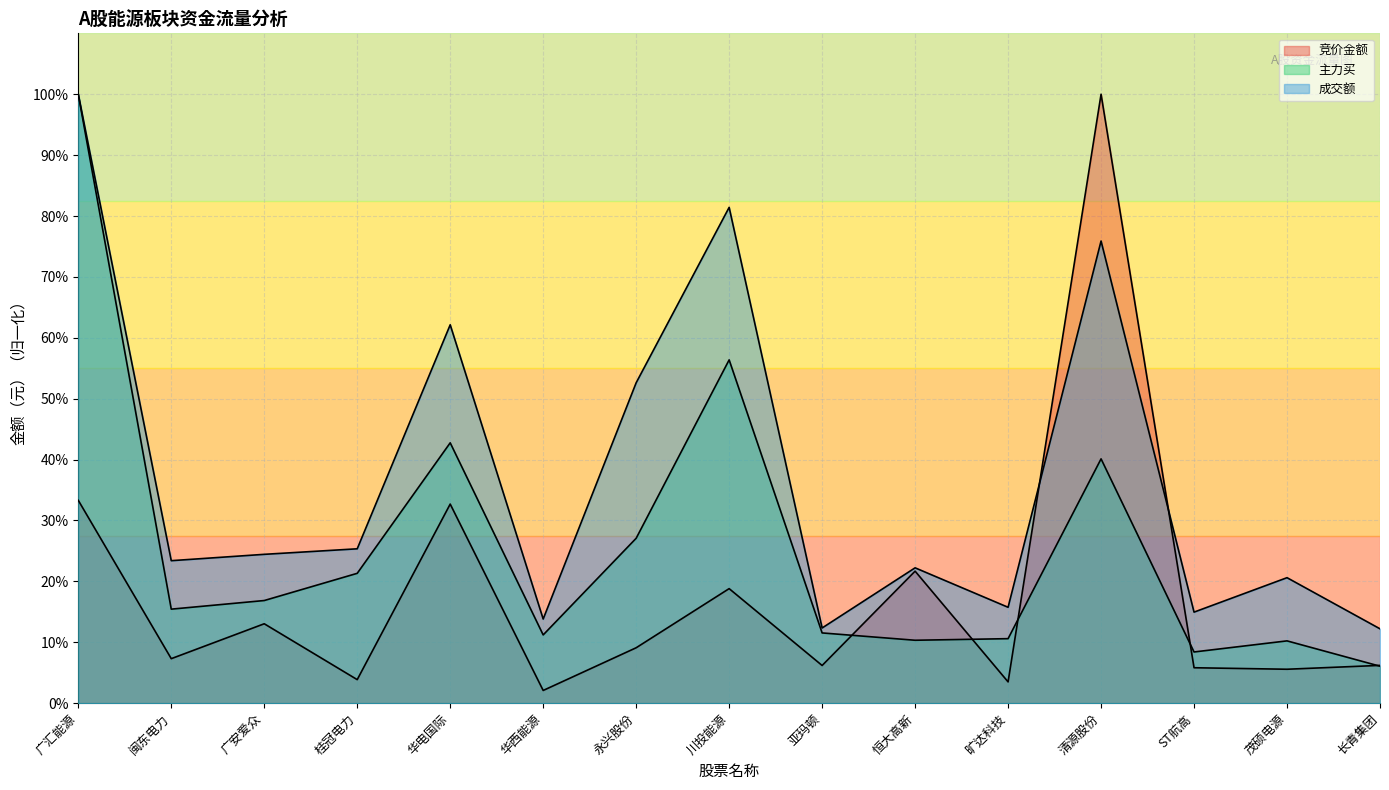

What position from the right is 恒大高新?

6